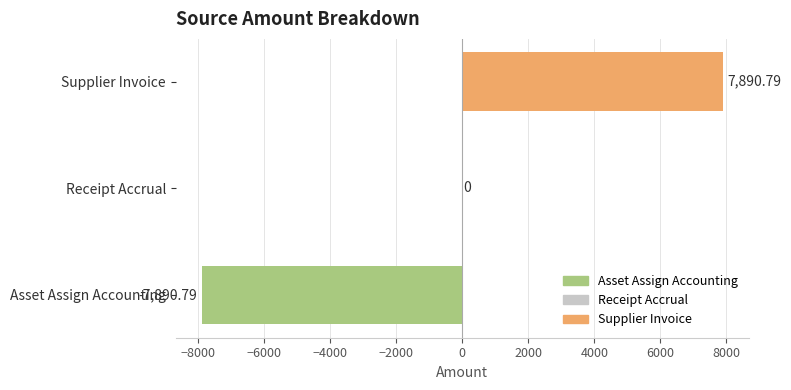

Count the number of categories in the chart.

3